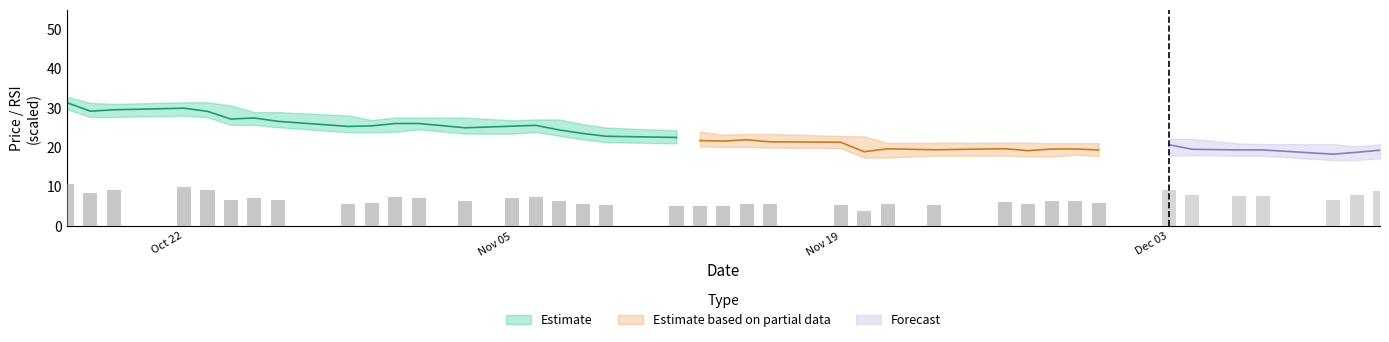

The price series shows 28.8 at 25. True or false?

False